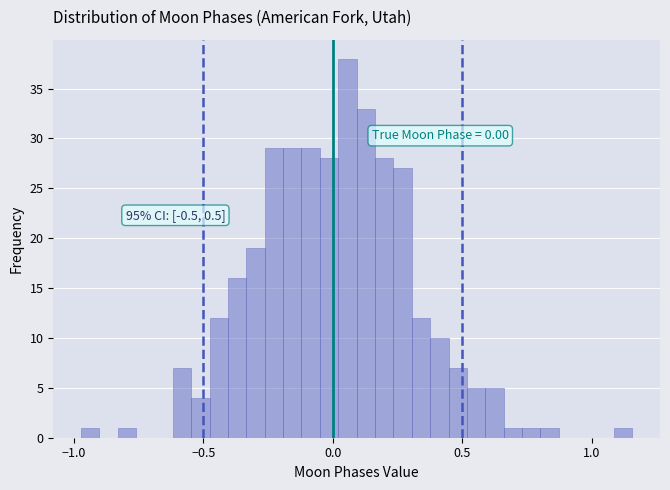

Read against the x-axis, roughly where is the centre of the tallest bar?

0.05